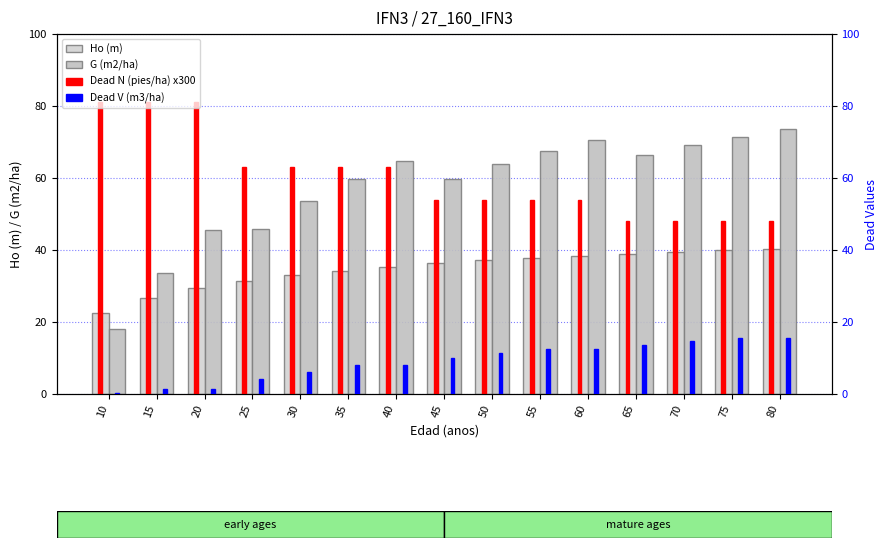

What is the sum of all Ho (m) values?

520.9